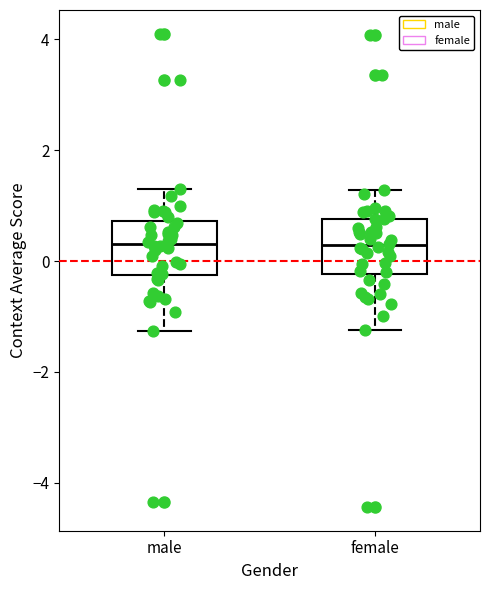

Reading left to right, transcribe this box plot: for each box, give where its median line is, the range the box spans, and where its two whiskers end, as read against the y-axis. The values are not printed on the chart, so give them approximately, as read against the axis.

male: median 0.4, box -0.2 to 0.8, whiskers -1.2 to 1.2
female: median 0.2, box -0.2 to 0.8, whiskers -1.2 to 1.2